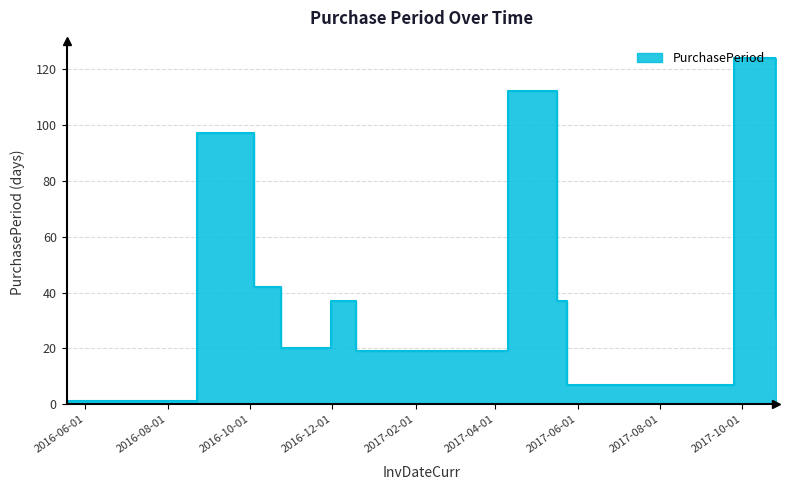

What is the maximum value shown in the chart?

124